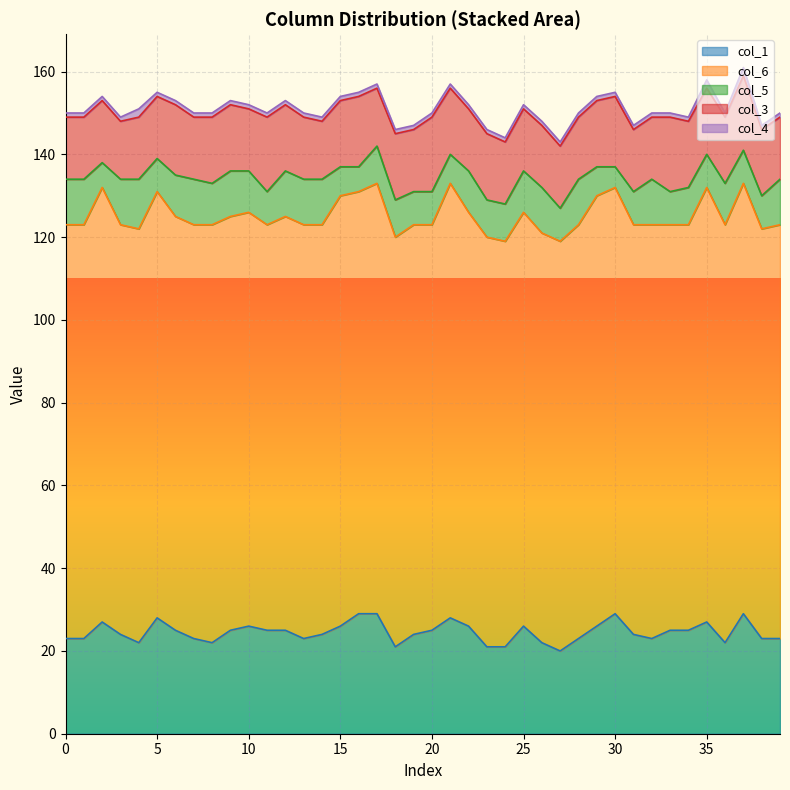

True or false: col_1 and col_3 intersect in this chart.

False